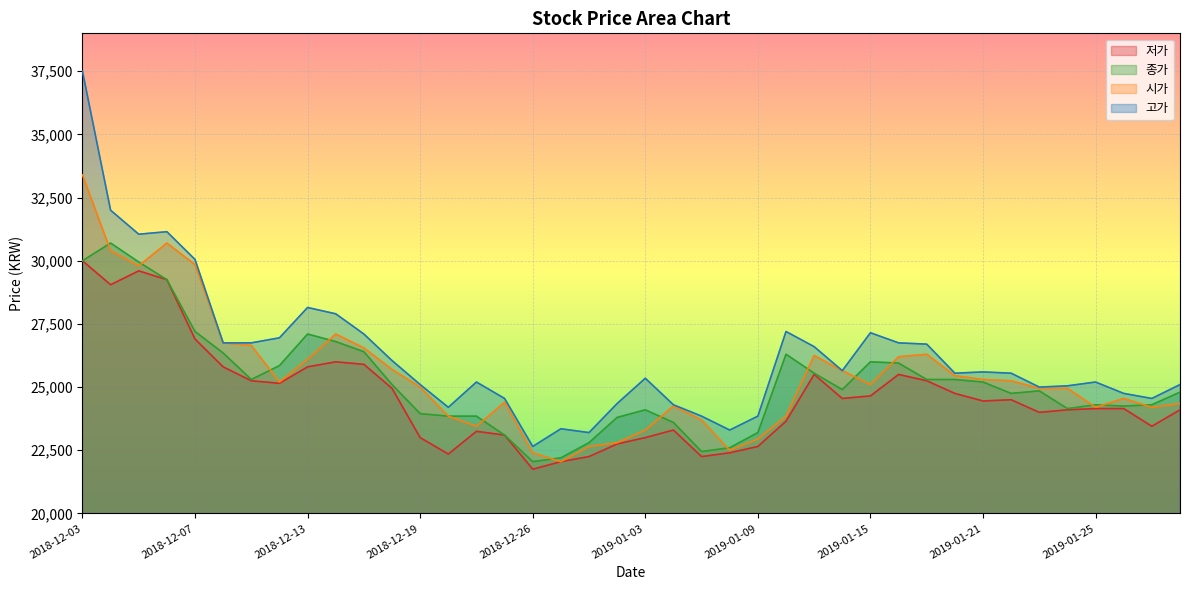

What is the difference between the second highest and second lowest values in the 시가 series?

8300